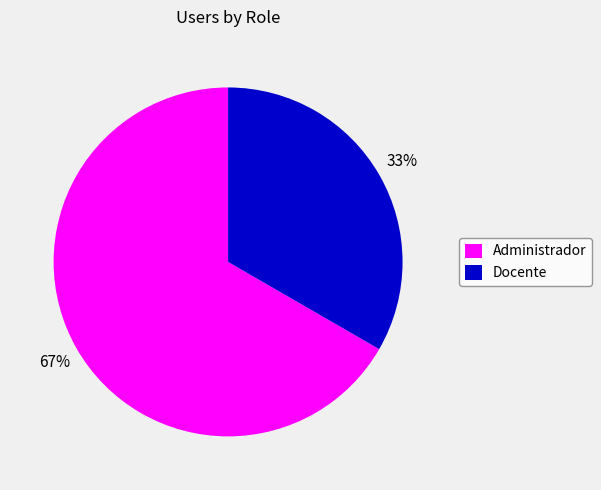

Rank the categories by value from highest to lowest.

Administrador, Docente